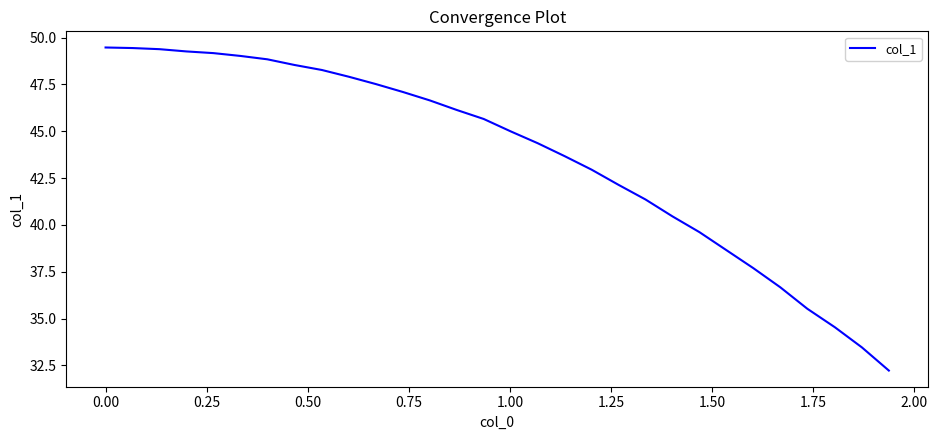

What is the smallest value displayed?

32.2